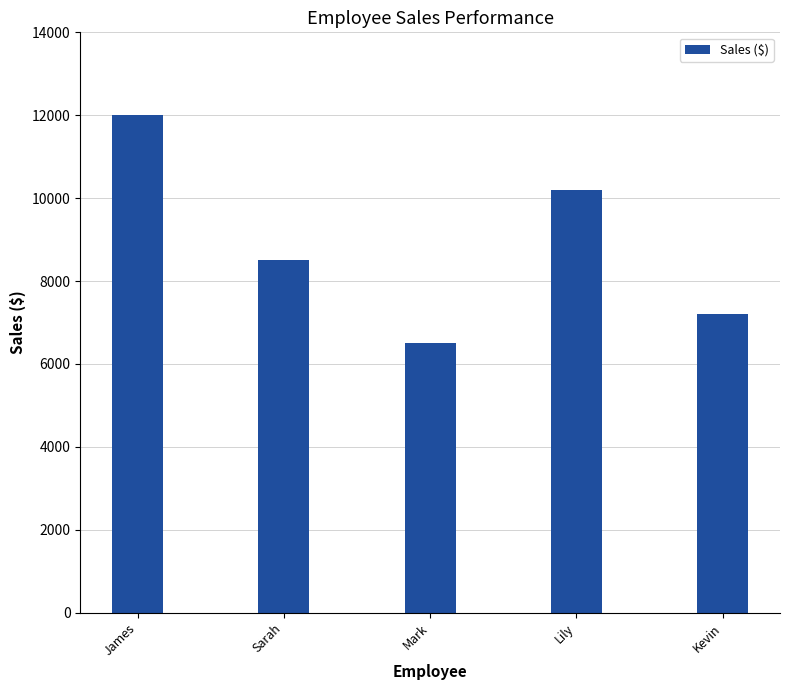

Reading right to left, extract all data points from this chart.

Kevin=7200	Lily=10200	Mark=6500	Sarah=8500	James=12000